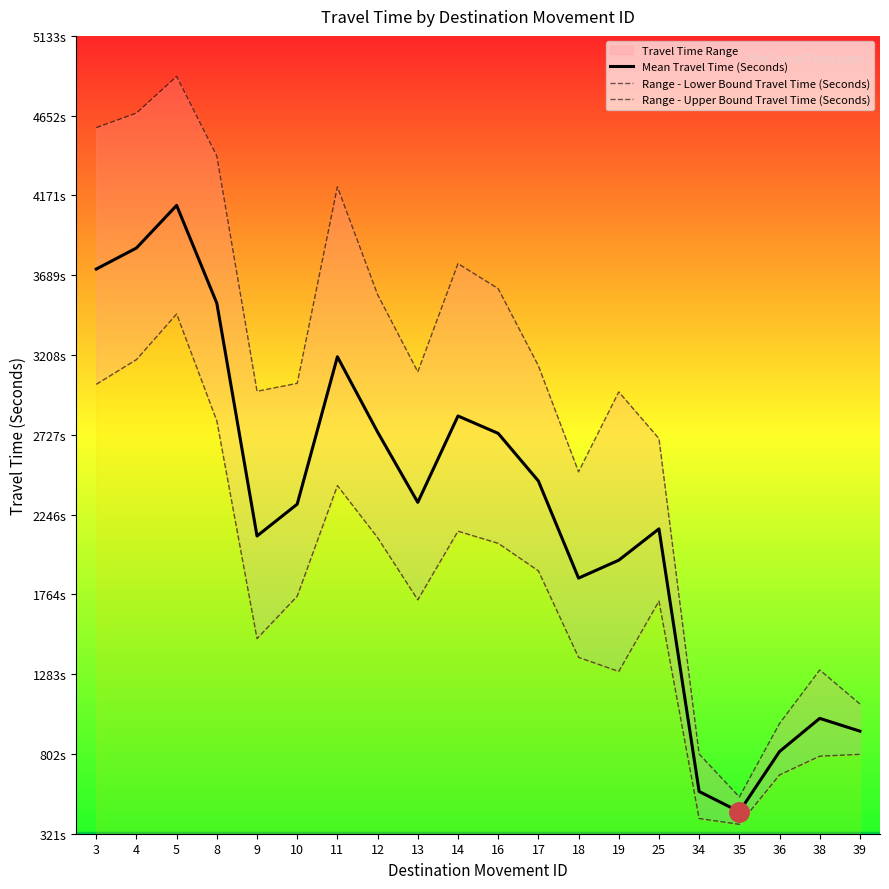

True or false: Mean Travel Time (Seconds) and Range - Lower Bound Travel Time (Seconds) intersect in this chart.

False